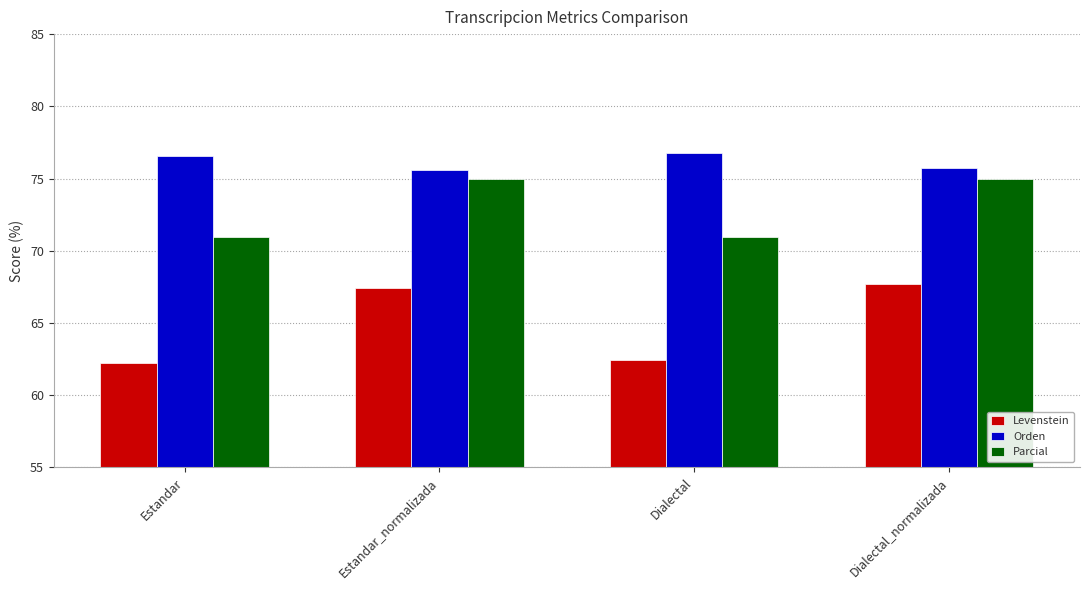

Reading right to left, transcribe all the data shown in this chart.

Levenstein: Dialectal_normalizada=67.7	Dialectal=62.5	Estandar_normalizada=67.4	Estandar=62.2
Orden: Dialectal_normalizada=75.7	Dialectal=76.7	Estandar_normalizada=75.6	Estandar=76.6
Parcial: Dialectal_normalizada=75.0	Dialectal=71.0	Estandar_normalizada=75.0	Estandar=71.0